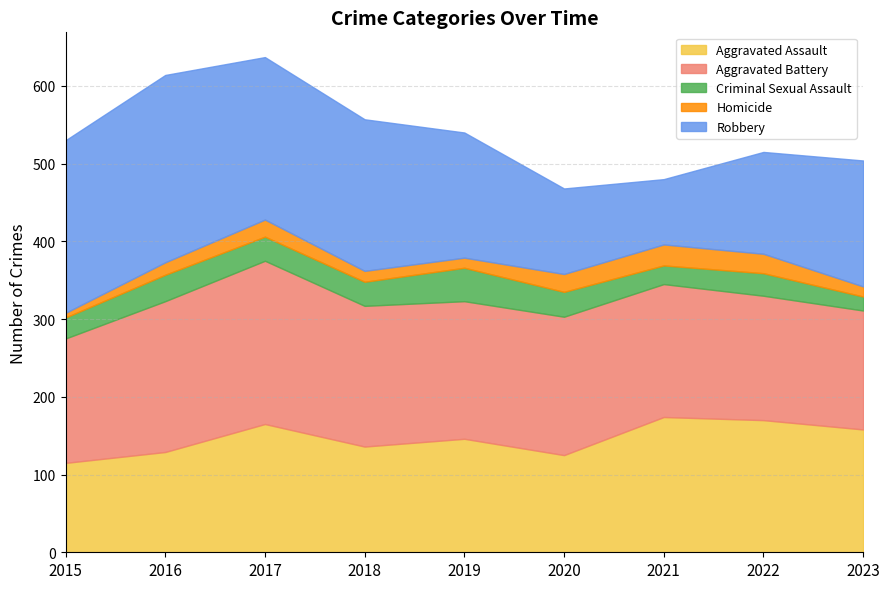

What is the smallest value displayed?

6